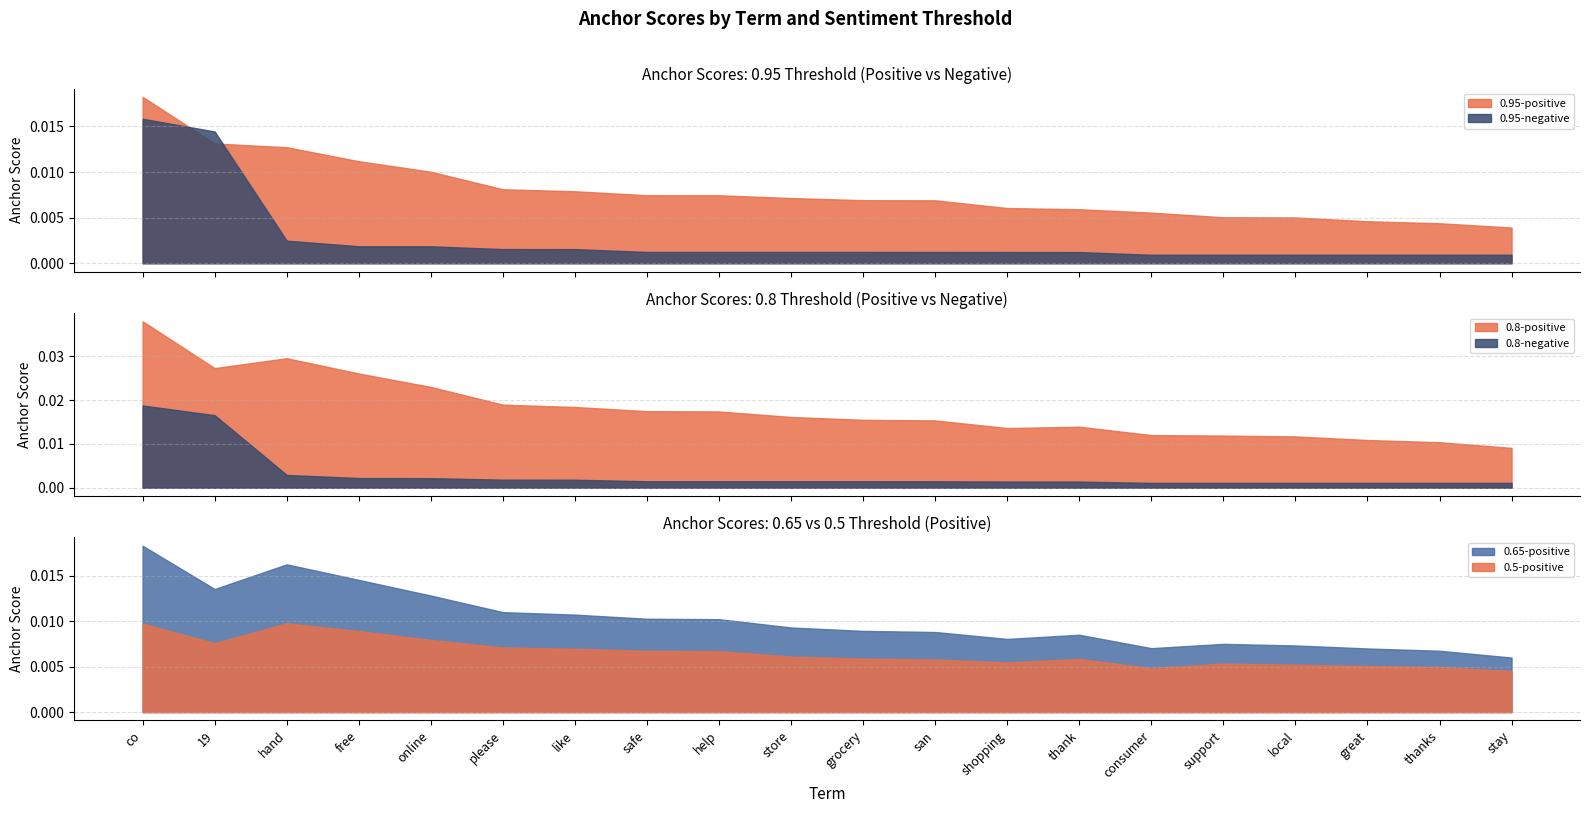

Which series has the largest total across all categories?

anchor score (0.8-positive)